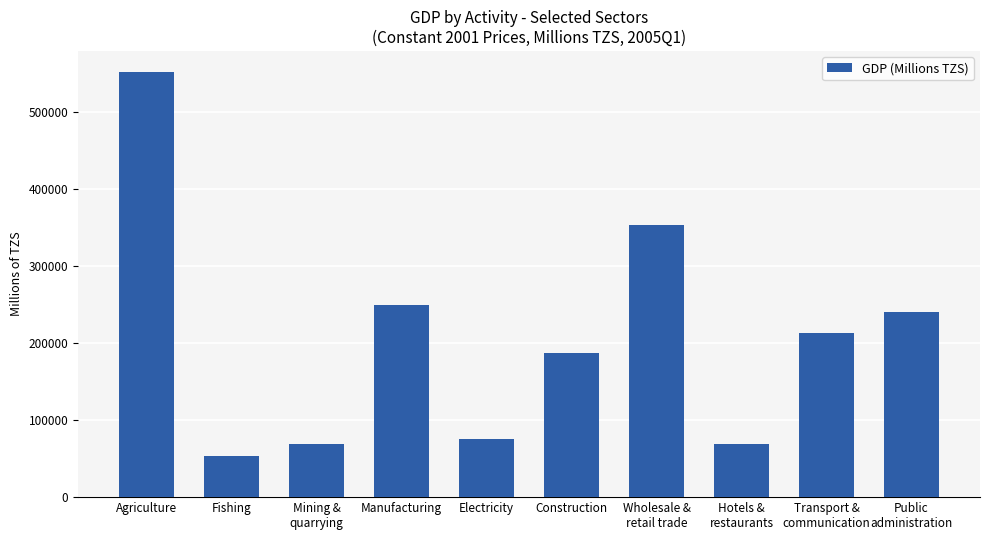

What is the minimum value shown in the chart?

53946.2